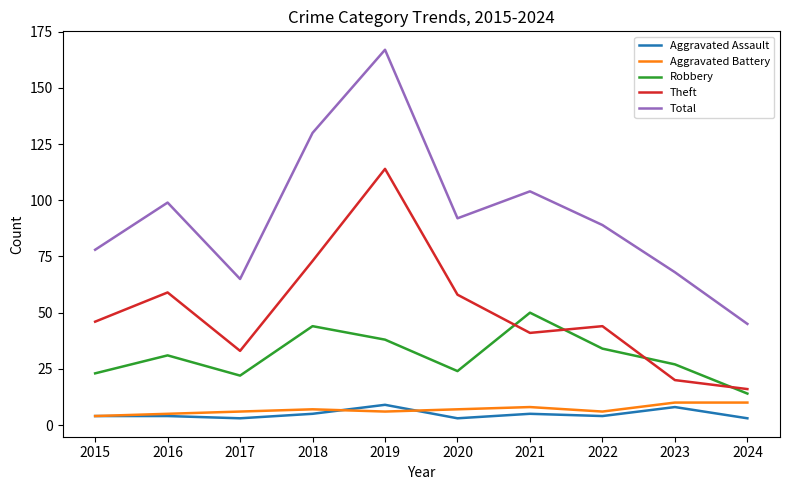

What is the sum of the Robbery values at 2016 and 2024?

45